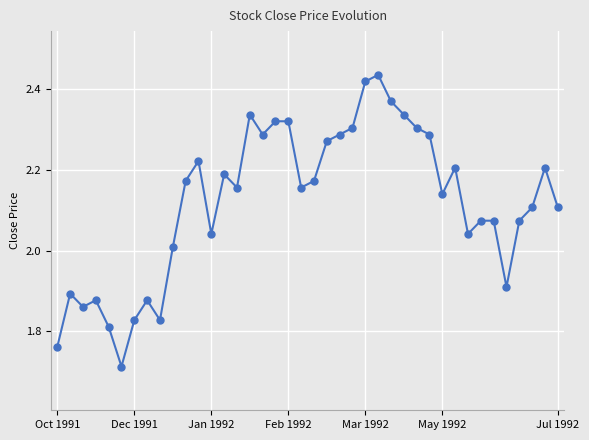

What is the difference between the second highest and minimum values?

0.7